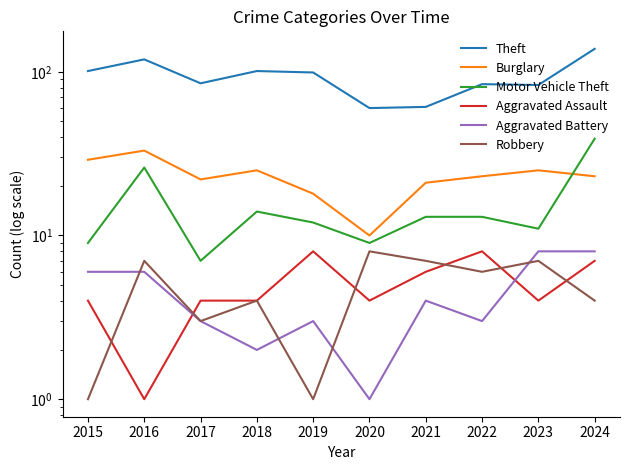

What are all the series names shown in the legend?

Theft, Burglary, Motor Vehicle Theft, Aggravated Assault, Aggravated Battery, Robbery